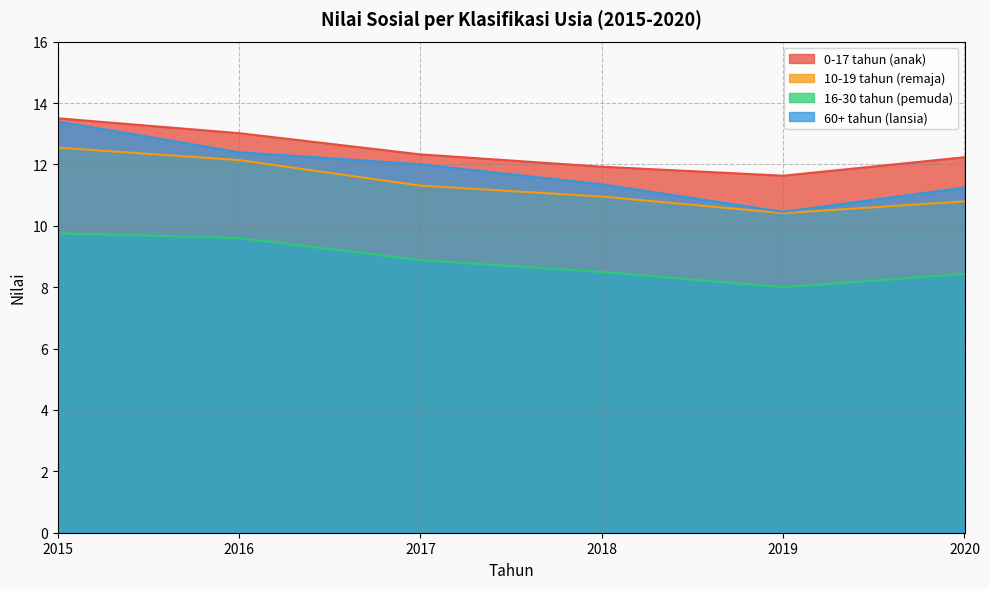

True or false: 16-30 tahun (pemuda) has a value of 9.8 at 2015.

True